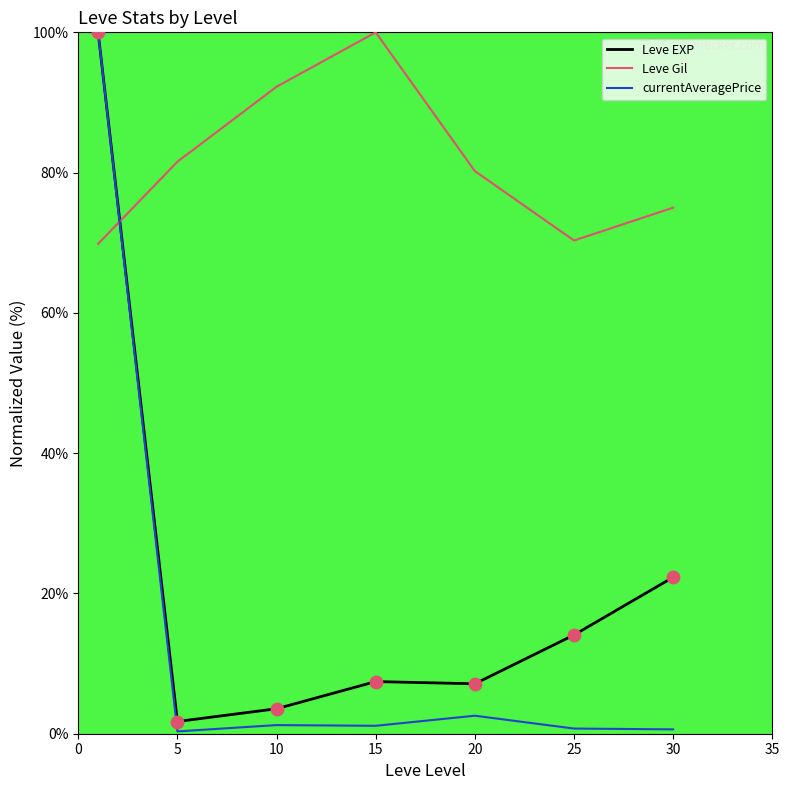

How many times do Leve Gil and currentAveragePrice cross each other?

1